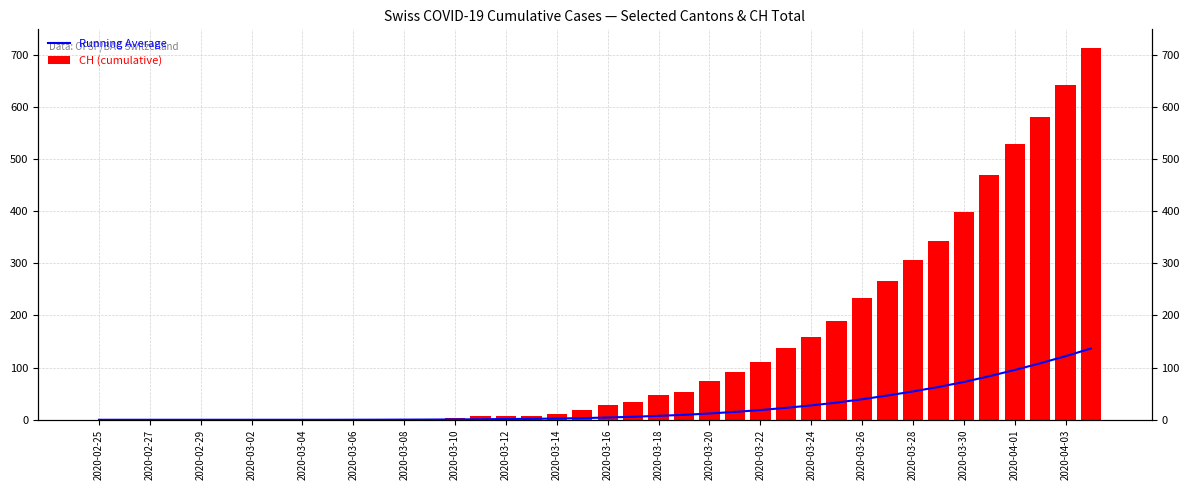

How many groups of bars are there?

40